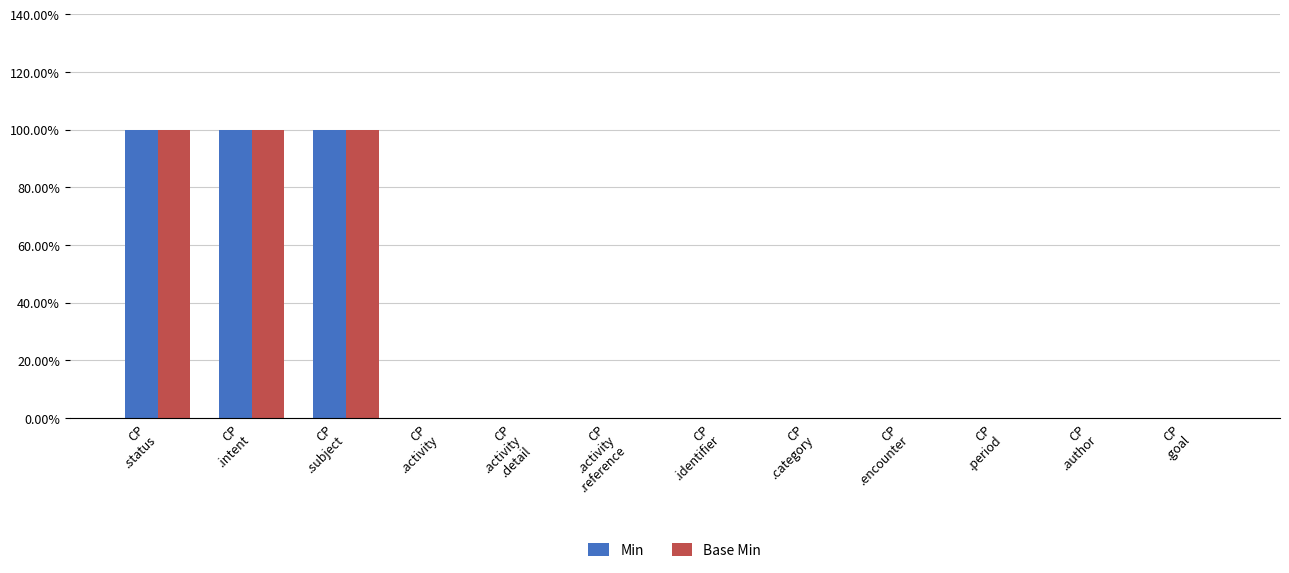

What are all the series names shown in the legend?

Min, Base Min